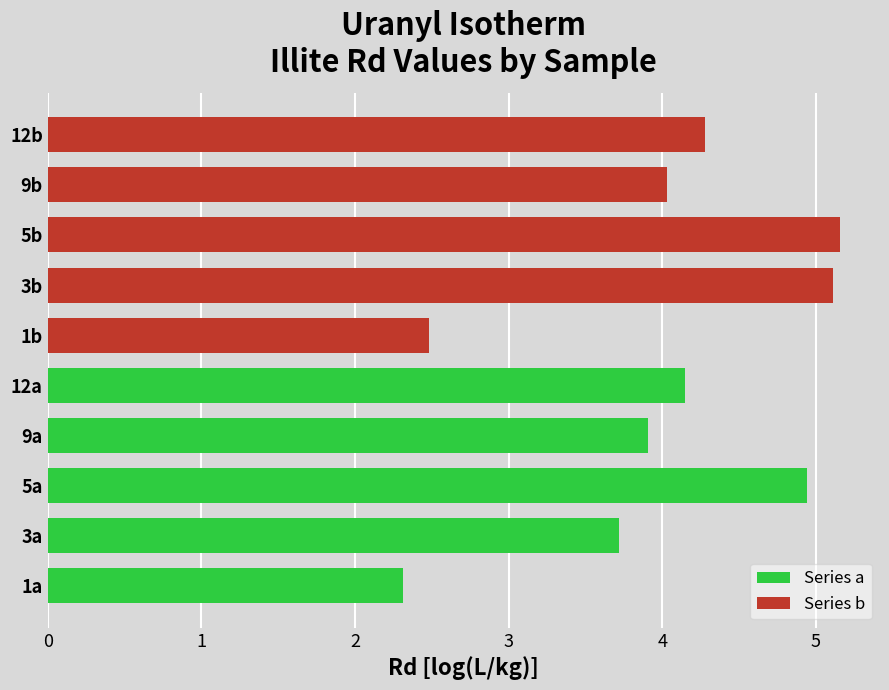

What is the difference between the second highest and minimum values in the Series a series?

1.8